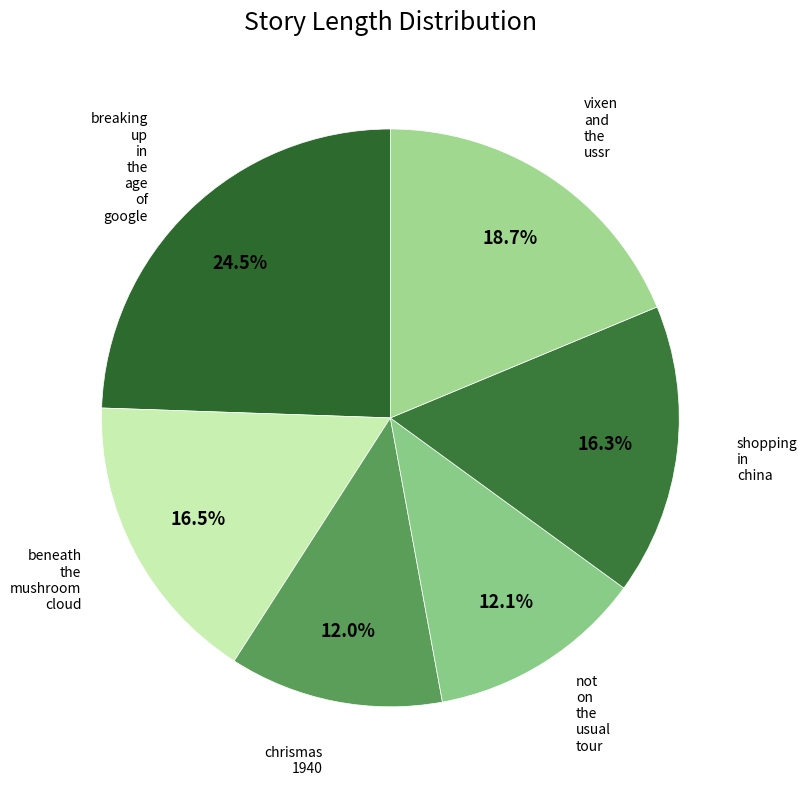

Which slice is the largest?

breaking_up_in_the_age_of_google